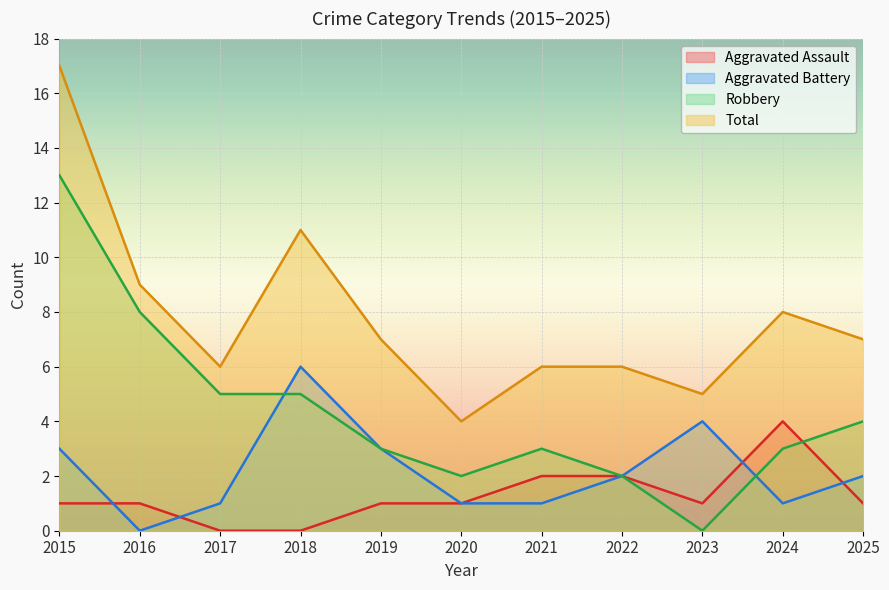

Where is Aggravated Battery nearest to the value 3?

2015